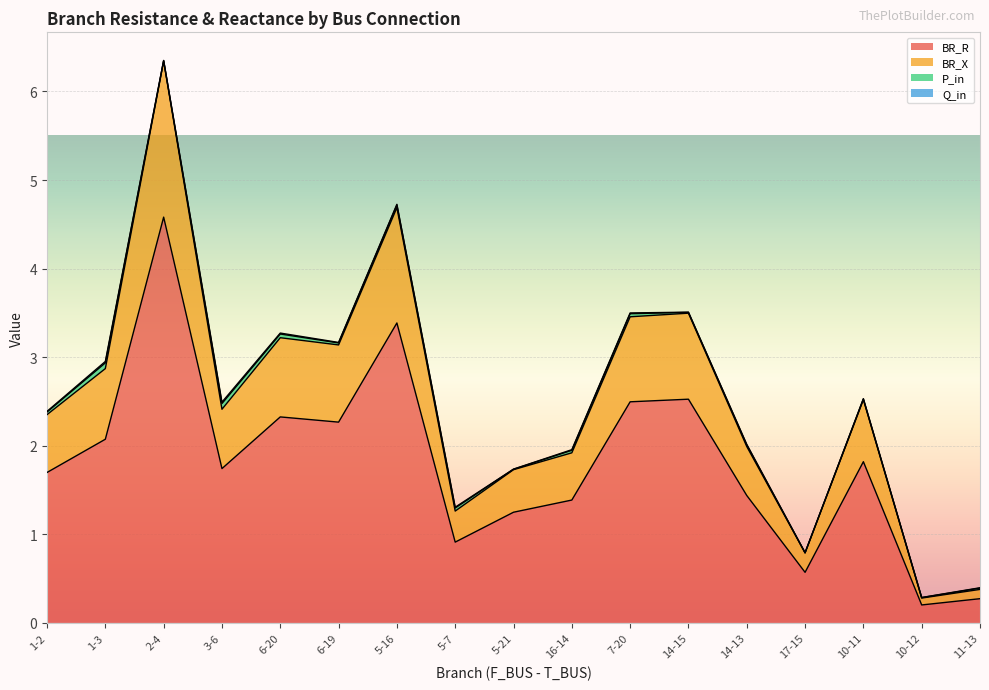

What is the minimum value shown in the chart?

0.2